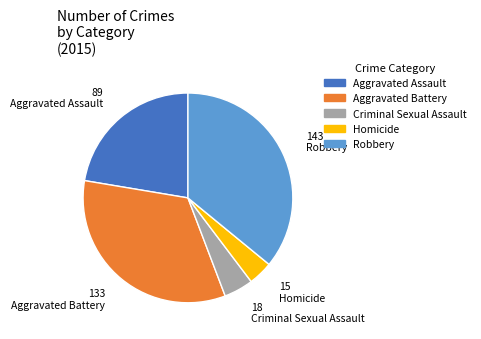

Between Aggravated Assault and Criminal Sexual Assault, which is larger?

Aggravated Assault